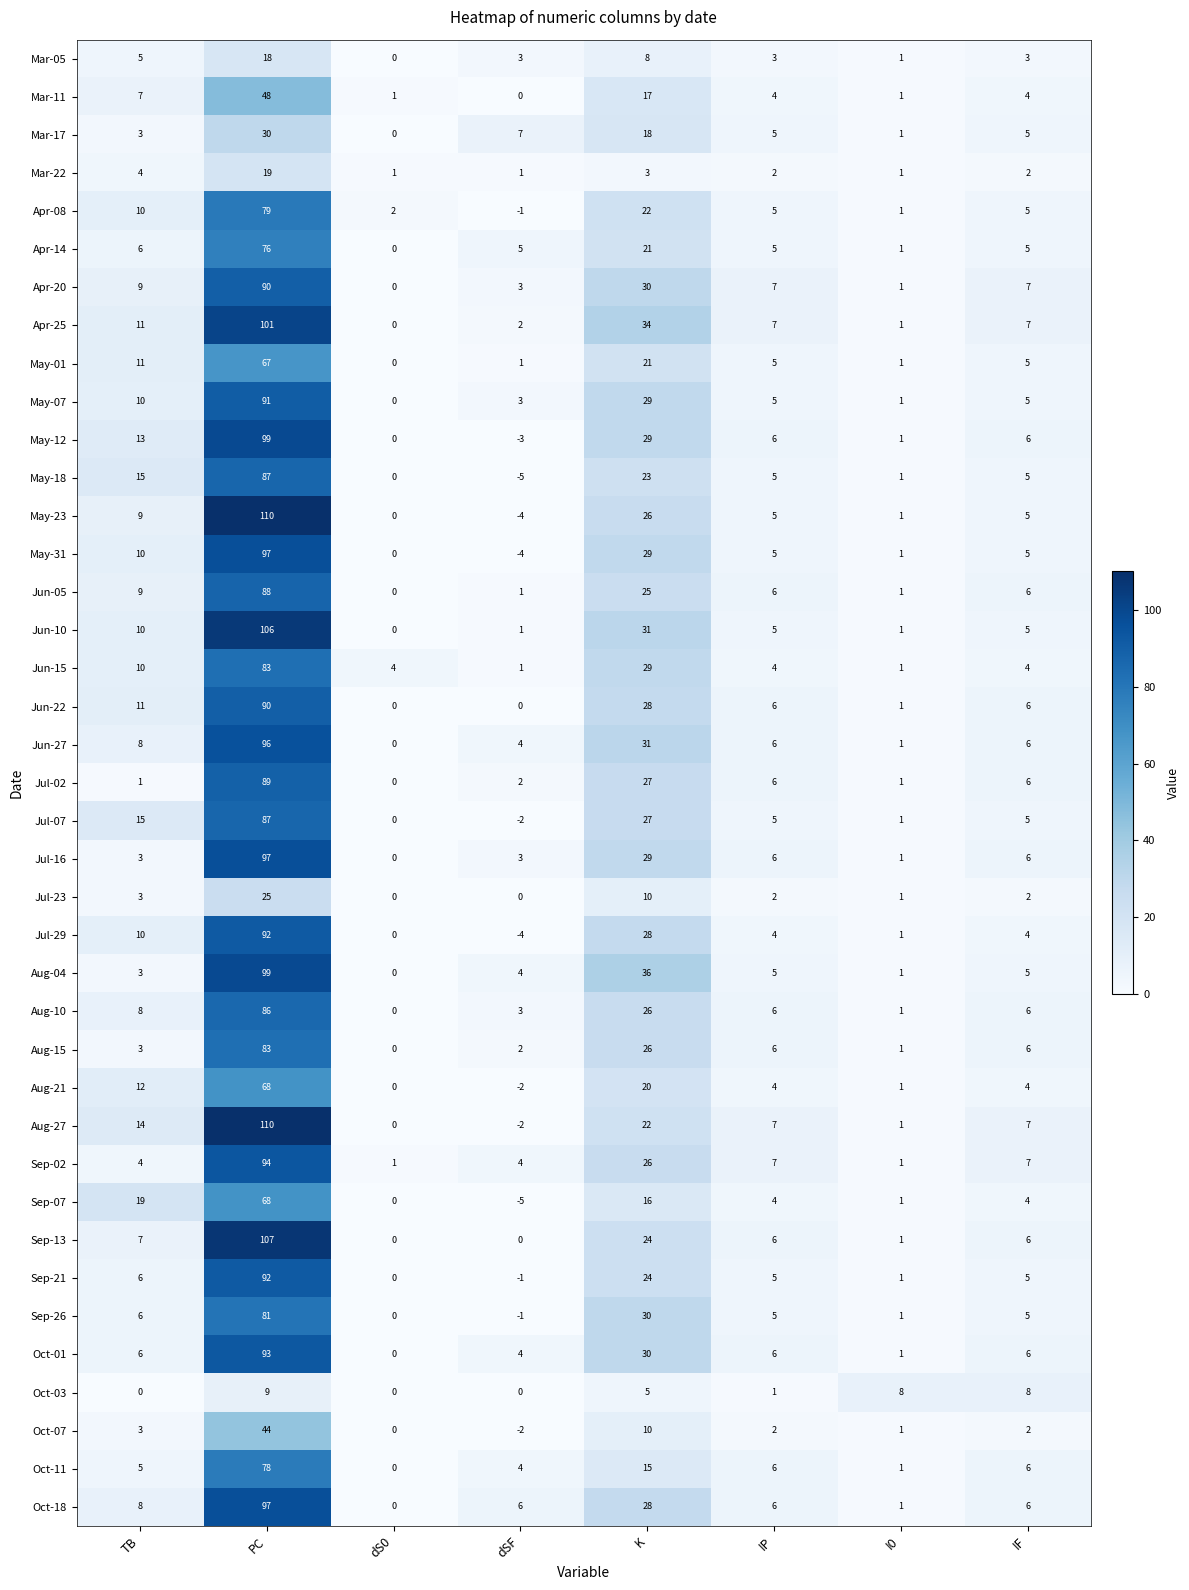

What value does the Aug-10 series have at dSF?

3